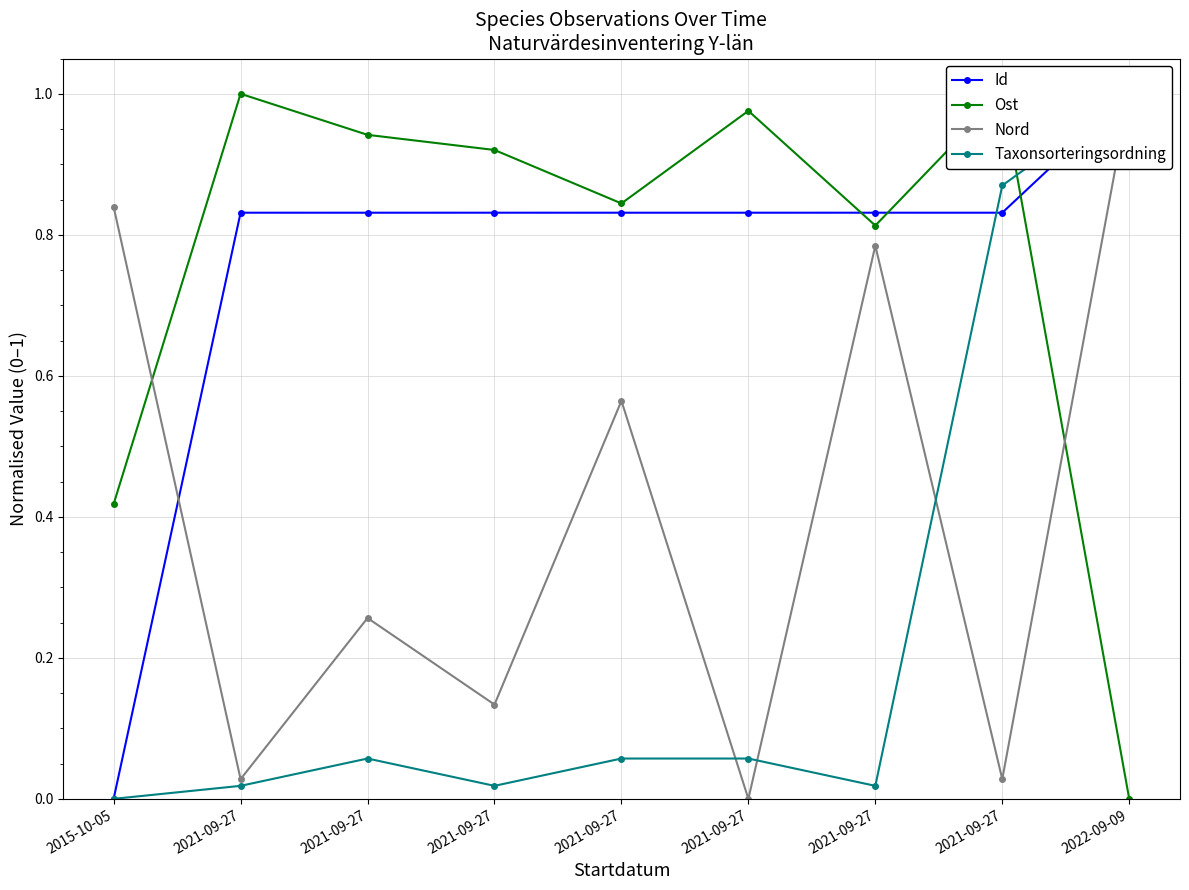

Which series has the widest spread of values?

Id